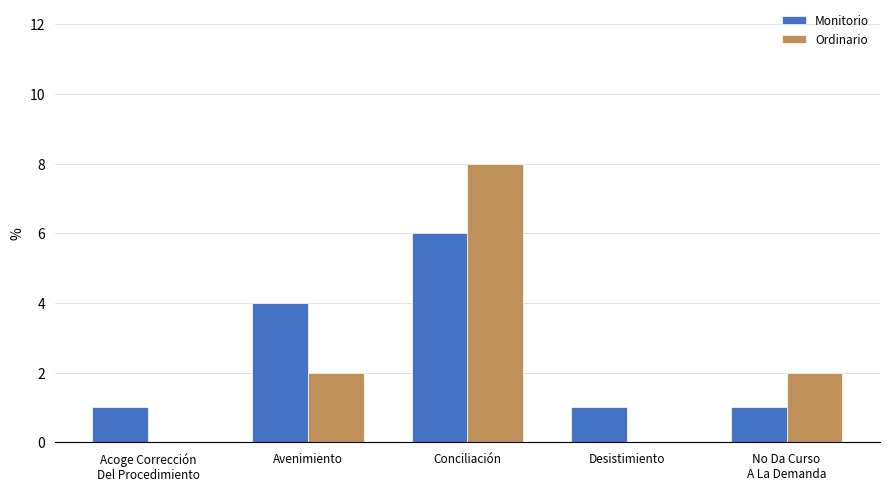

What are all the series names shown in the legend?

Monitorio, Ordinario